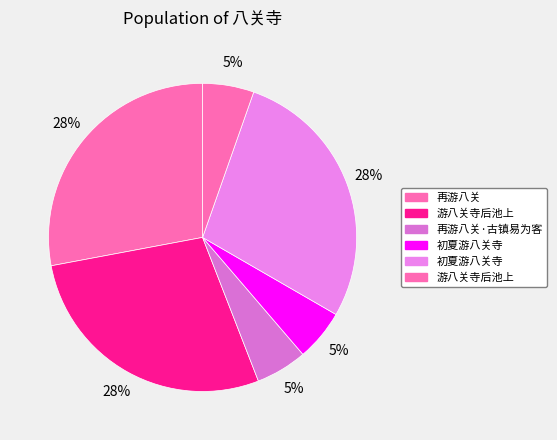

How many slices are in this pie chart?

6